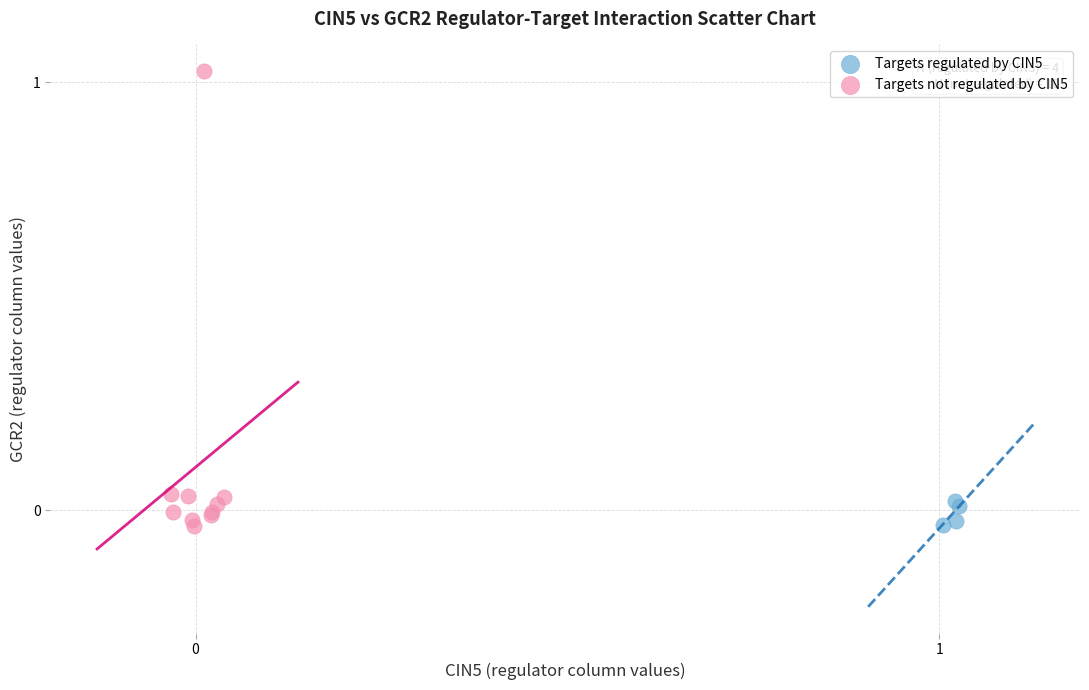

Which series reaches the maximum Y coordinate?

Targets not regulated by CIN5